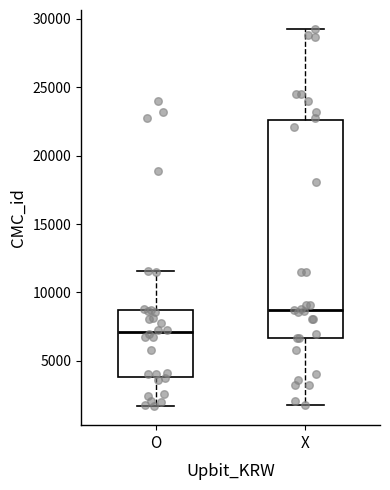

Which box's median line is the highest?

X